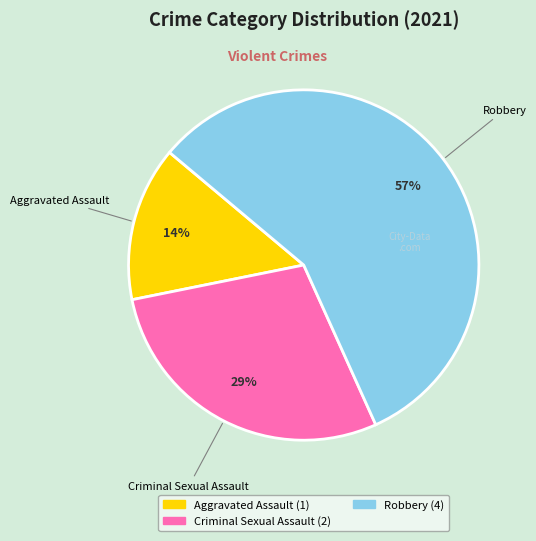

To the nearest percent, what is the difference between the largest and smallest slice percentages?

43%